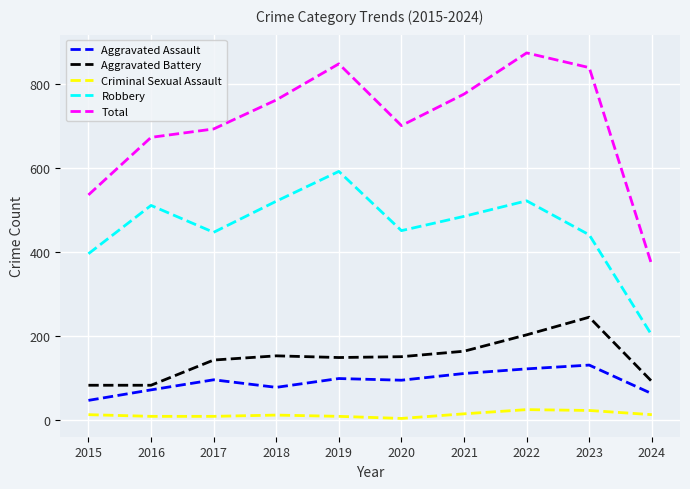

What is the difference between the highest and lowest values at 2018?

750